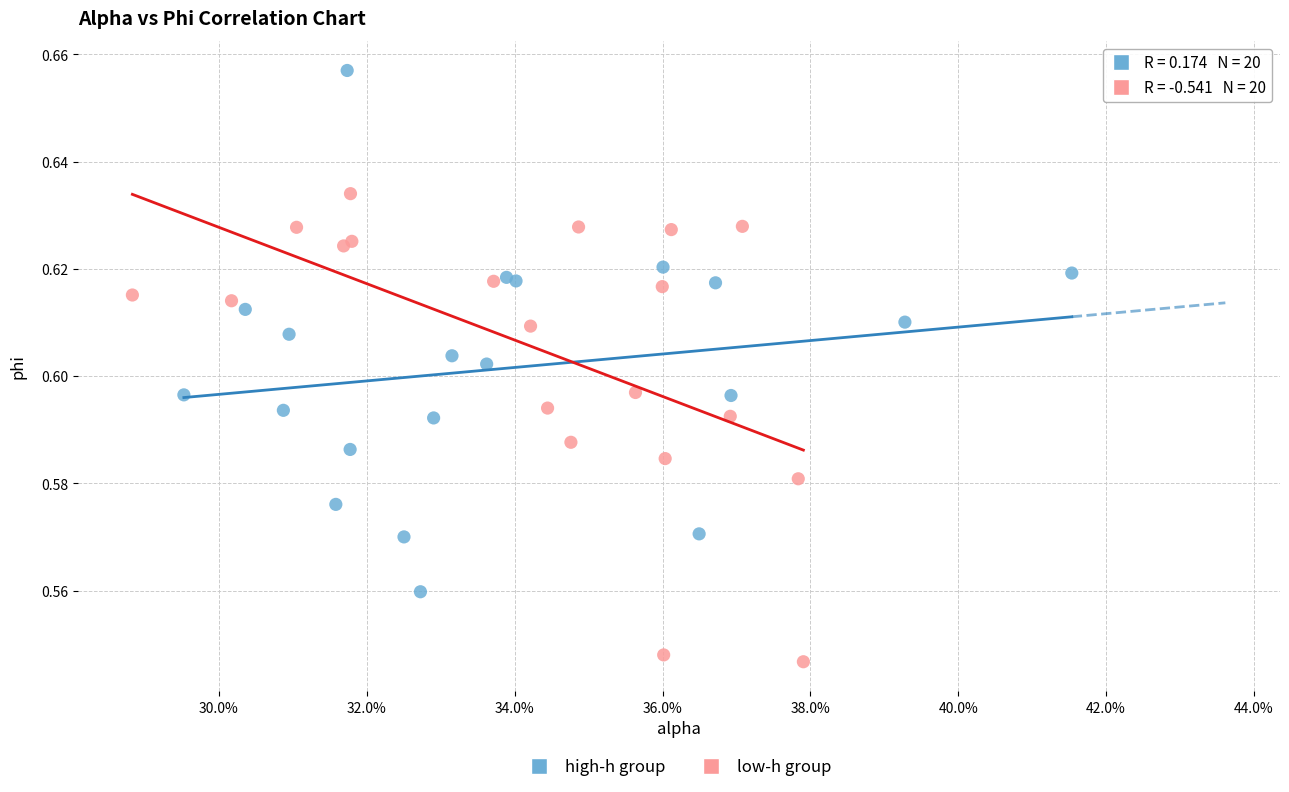

What are all the series names shown in the legend?

high-h group, low-h group